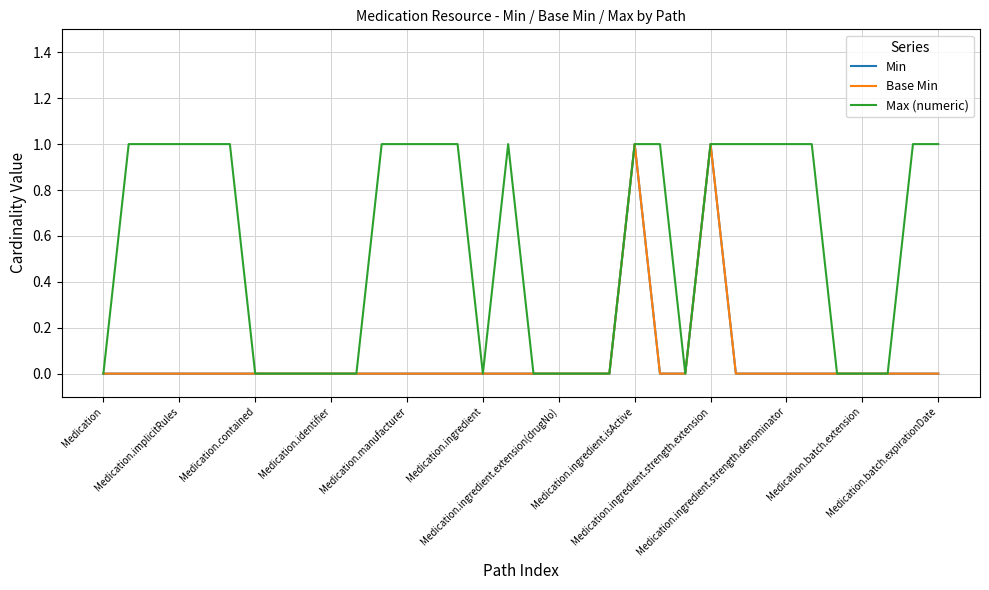

True or false: Base Min and Max (numeric) intersect in this chart.

False